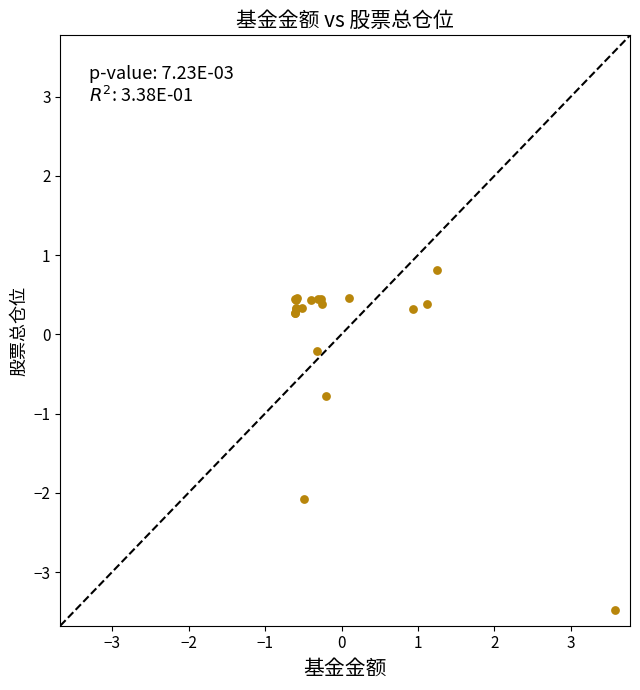

What Y value in the scatter plot is closest to -1?

-0.8